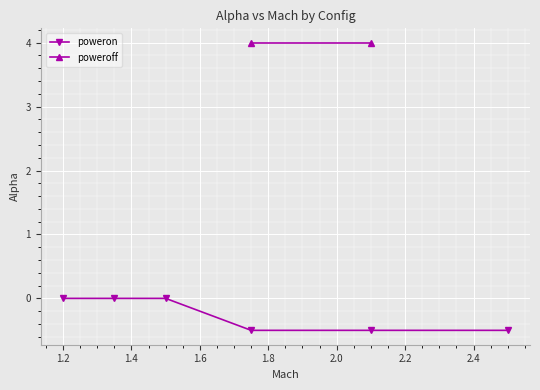

How many values are between 0 and 1?

3